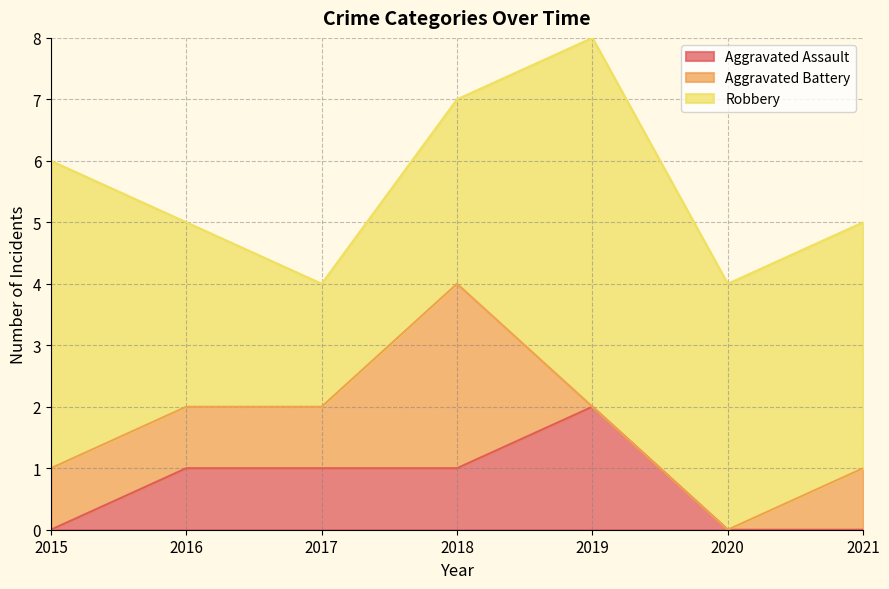

Between 2016 and 2019, which series saw the biggest shift?

Robbery